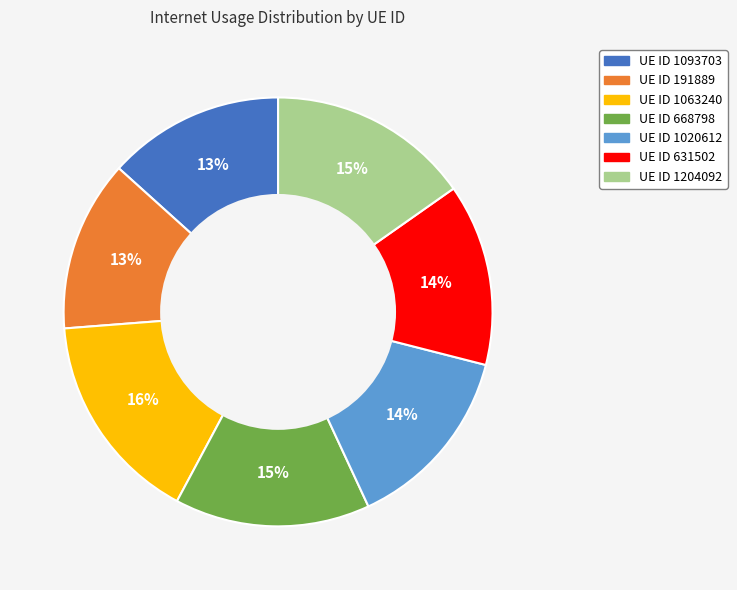

Does any single category account for the majority?

No